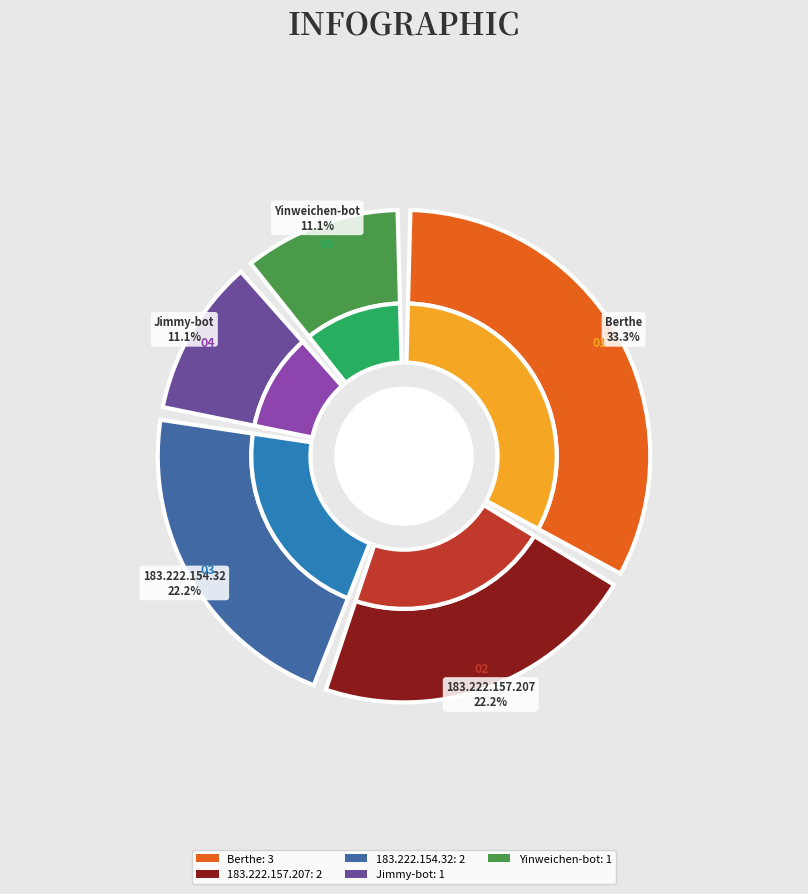

Which slice is the largest?

Berthe